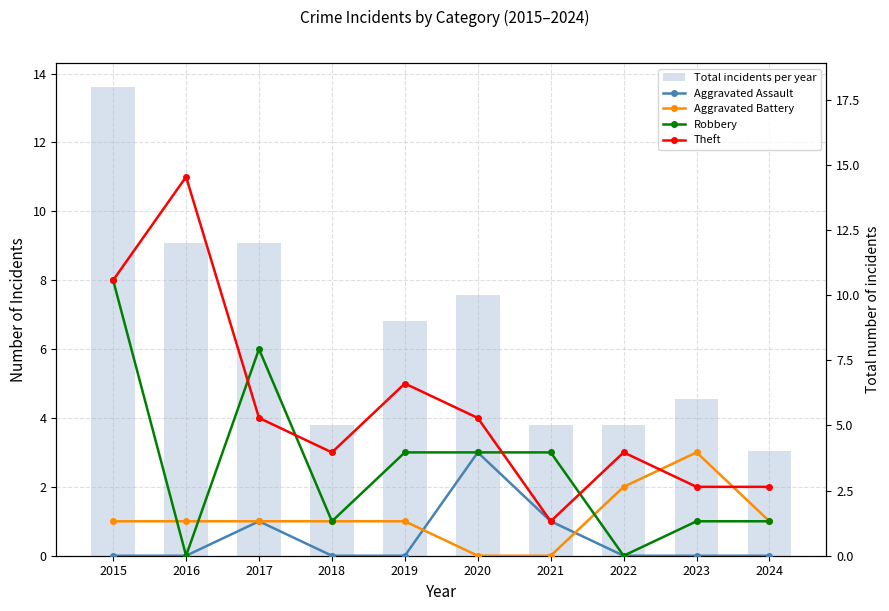

Is it true that Robbery equals 3 at 2019?

True